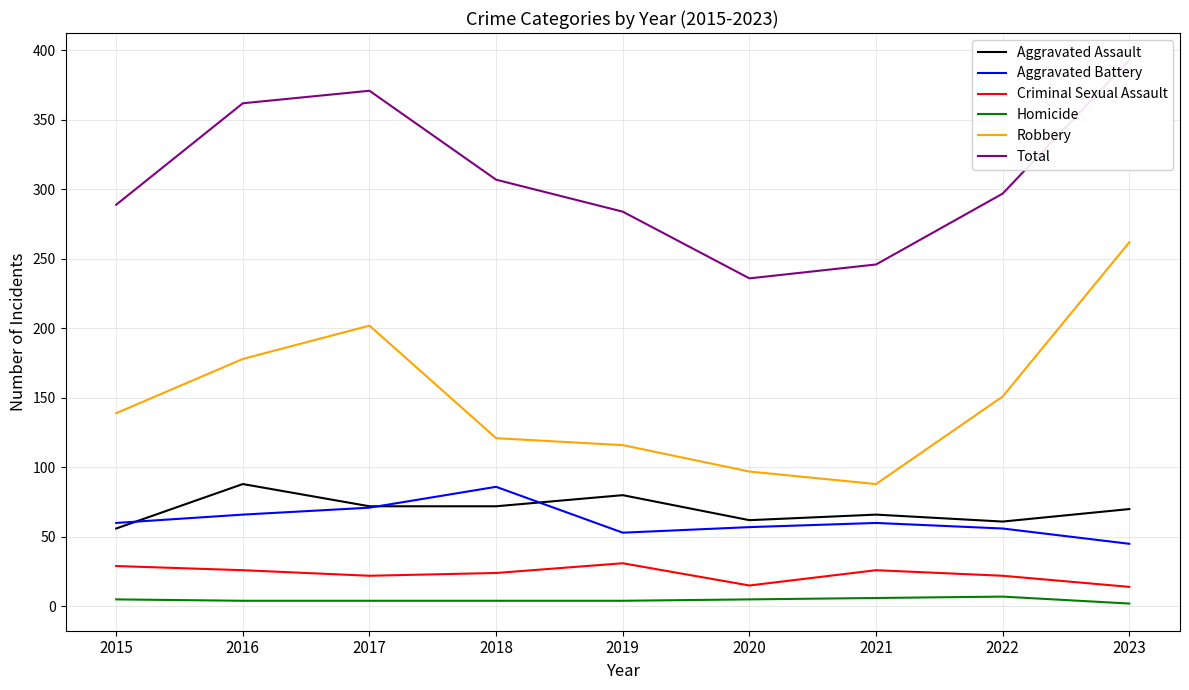

Reading left to right, what are all the values shown in this chart?

Aggravated Assault: 2015=56	2016=88	2017=72	2018=72	2019=80	2020=62	2021=66	2022=61	2023=70
Aggravated Battery: 2015=60	2016=66	2017=71	2018=86	2019=53	2020=57	2021=60	2022=56	2023=45
Criminal Sexual Assault: 2015=29	2016=26	2017=22	2018=24	2019=31	2020=15	2021=26	2022=22	2023=14
Homicide: 2015=5	2016=4	2017=4	2018=4	2019=4	2020=5	2021=6	2022=7	2023=2
Robbery: 2015=139	2016=178	2017=202	2018=121	2019=116	2020=97	2021=88	2022=151	2023=262
Total: 2015=289	2016=362	2017=371	2018=307	2019=284	2020=236	2021=246	2022=297	2023=393